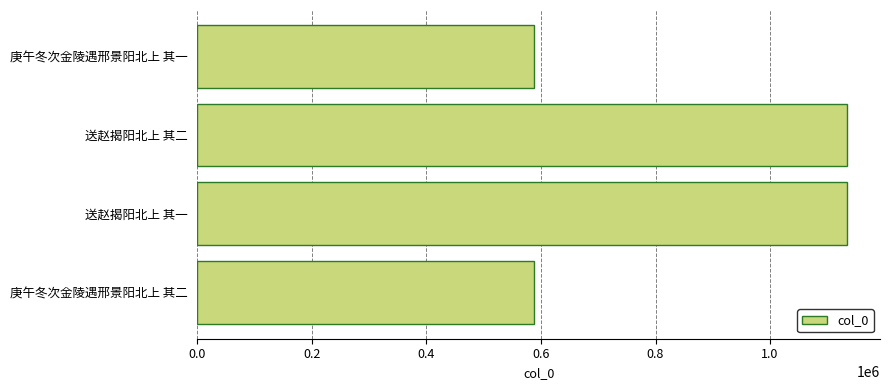

What is the maximum value shown in the chart?

1135333